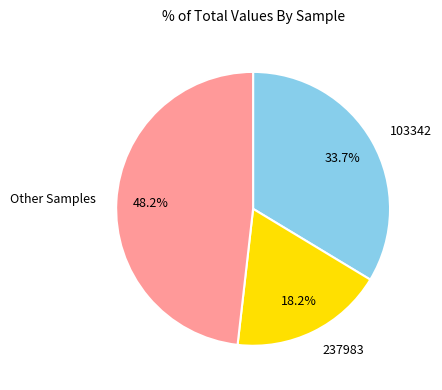

Rank the categories by value from highest to lowest.

Other Samples, 103342, 237983